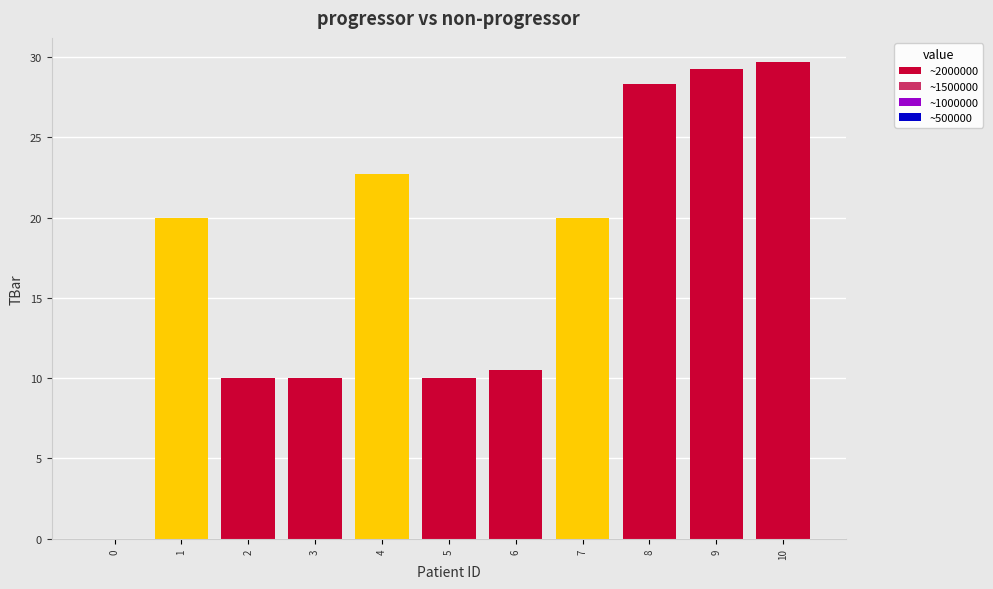

What is the change in value from 4 to 9?

+6.5